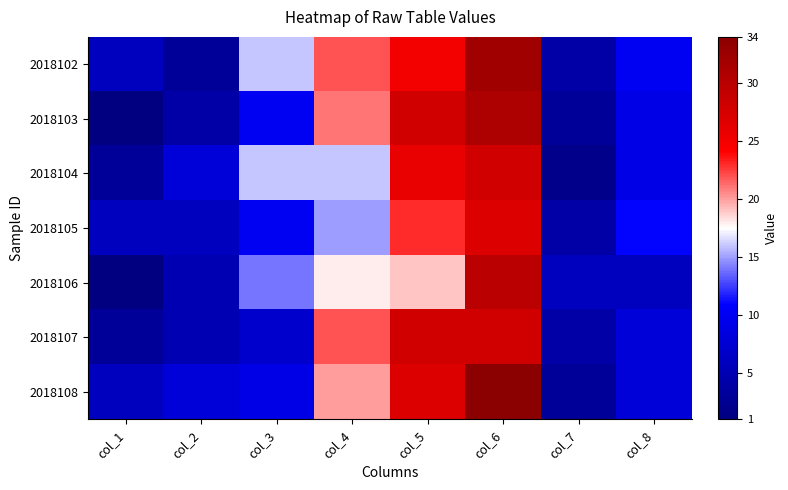

How many data points does each series have?

8